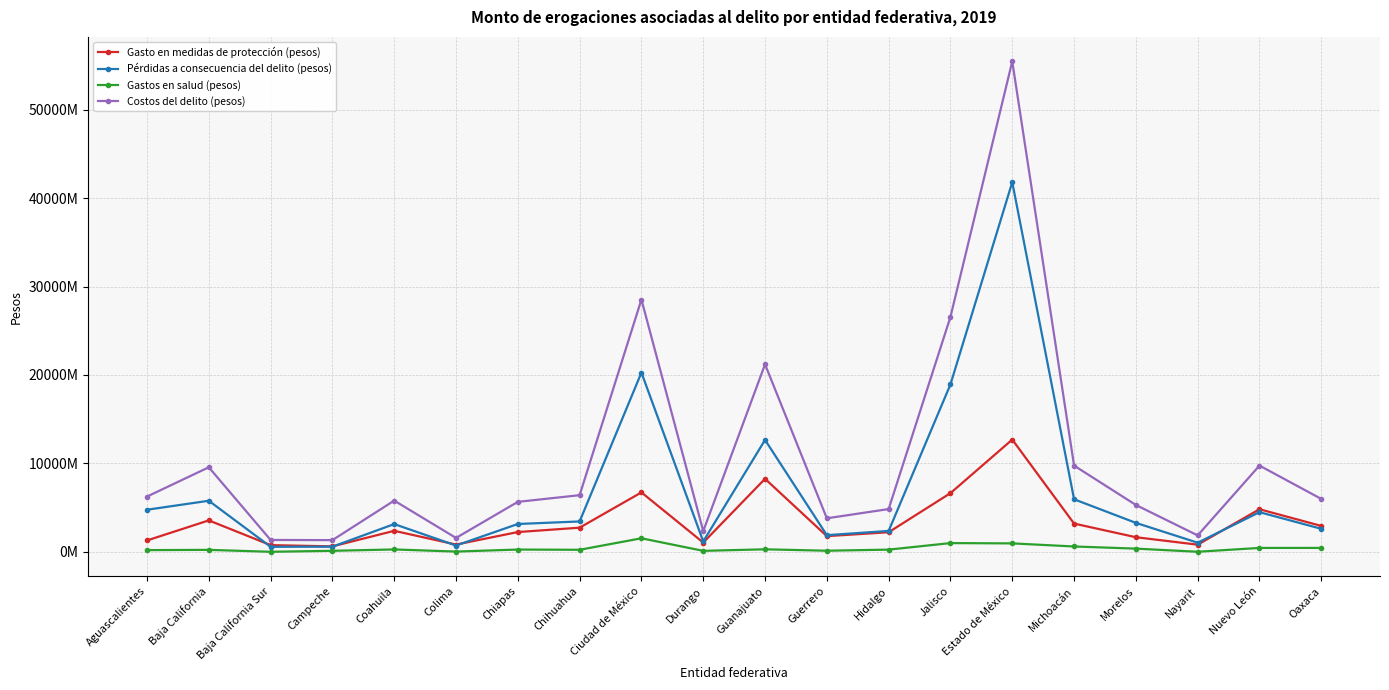

List the labels in order of Pérdidas a consecuencia del delito (pesos) value, largest first.

Estado de México, Ciudad de México, Jalisco, Guanajuato, Michoacán, Baja California, Aguascalientes, Nuevo León, Chihuahua, Morelos, Chiapas, Coahuila, Oaxaca, Hidalgo, Guerrero, Durango, Nayarit, Colima, Campeche, Baja California Sur